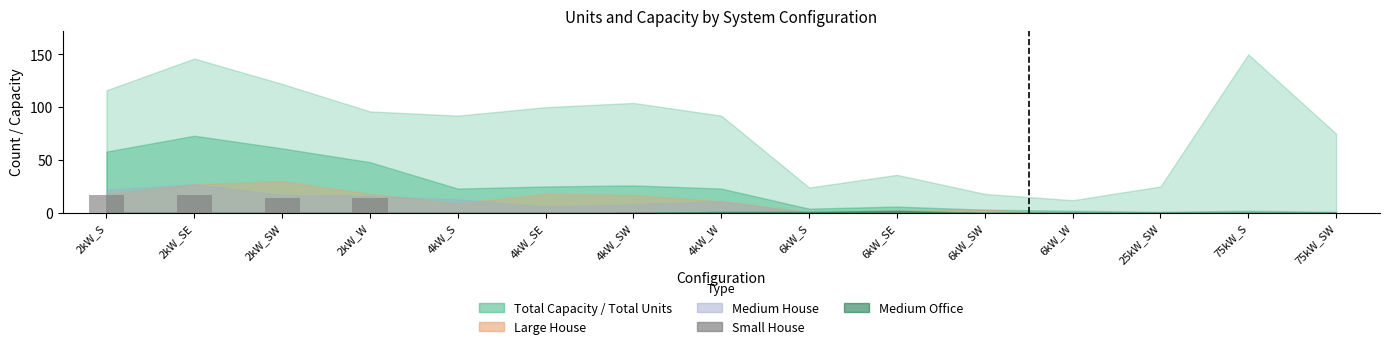

The value at 4kW_SE is -7. True or false?

False